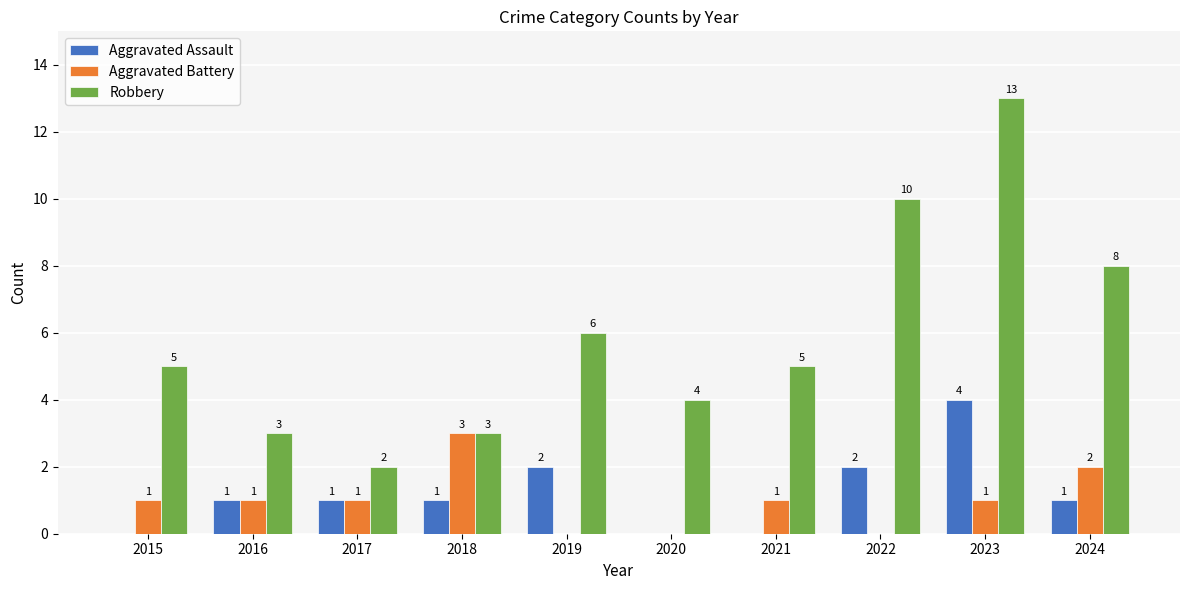

What is the highest value of the Aggravated Battery series?

3